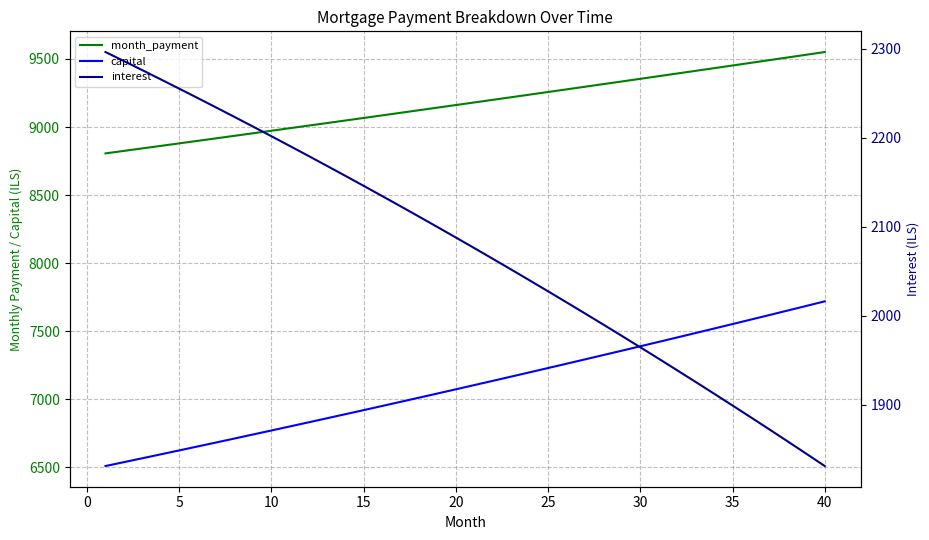

At which label is month_payment closest to 9178?

20